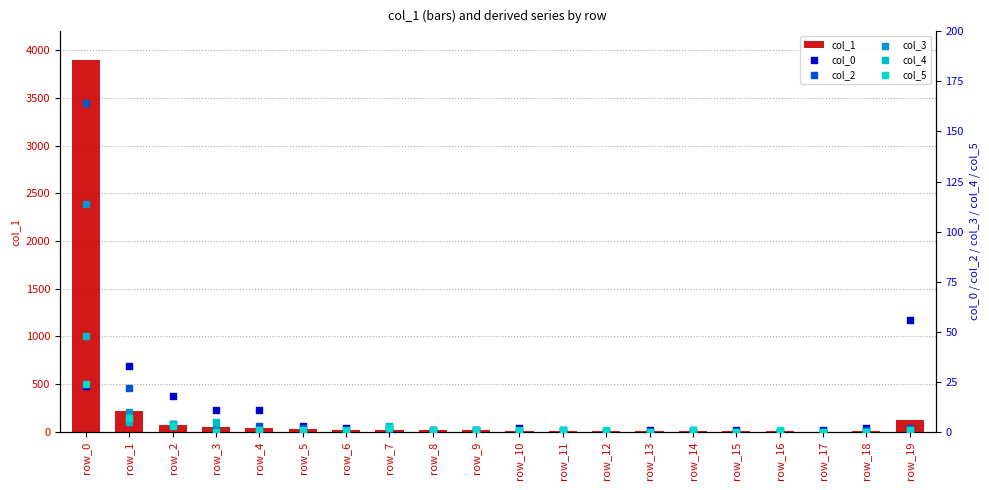

At which category is the sum across all series the highest?

row_0